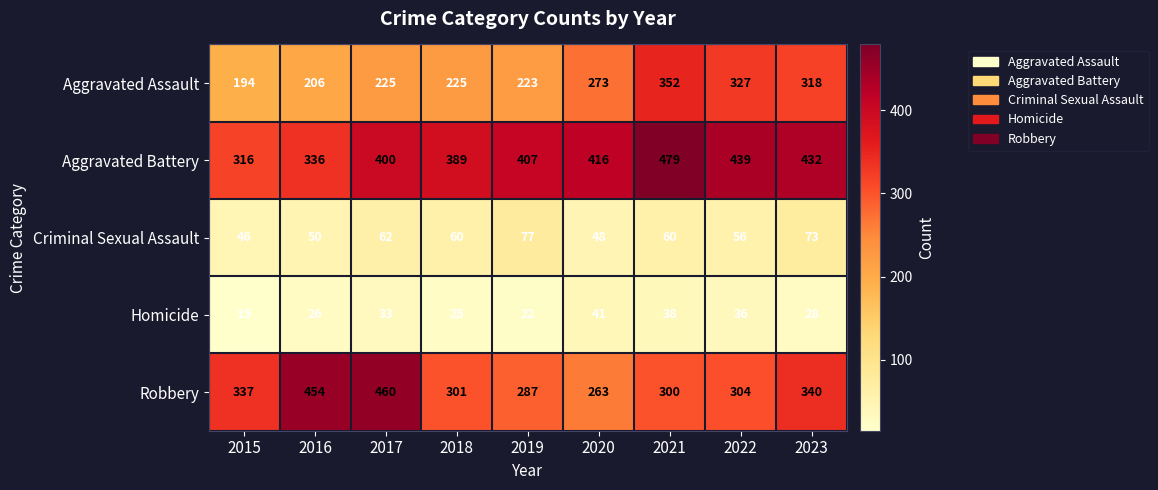

At which label is Robbery closest to 361?

2023